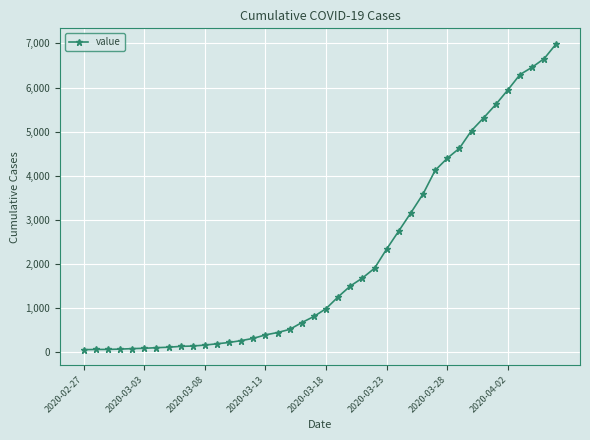

What is the greatest value displayed?

6995